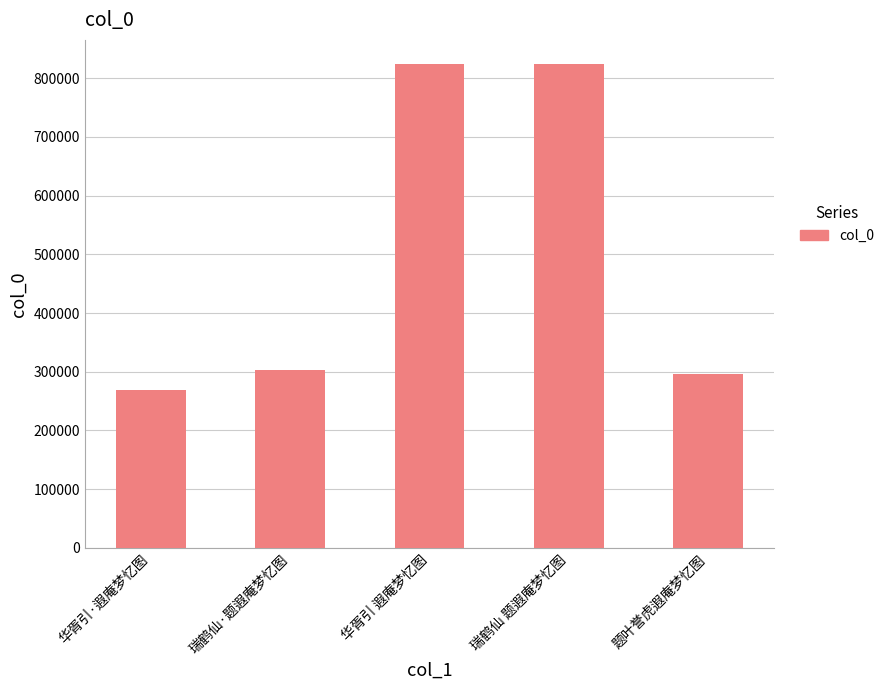

Read the value at 题叶誉虎遐庵梦忆图.

295836